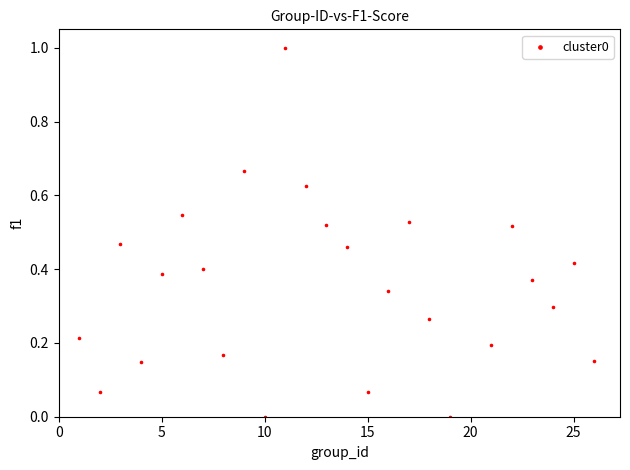

What is the range of Y values (max minus min)?

1.0